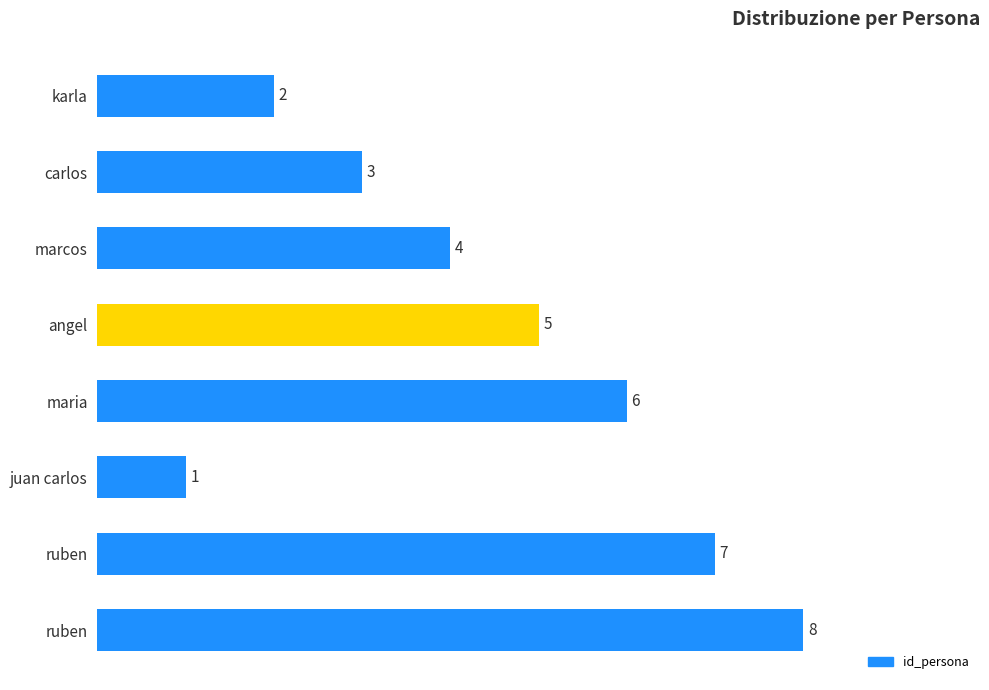

Does the chart contain stacked bars?

No